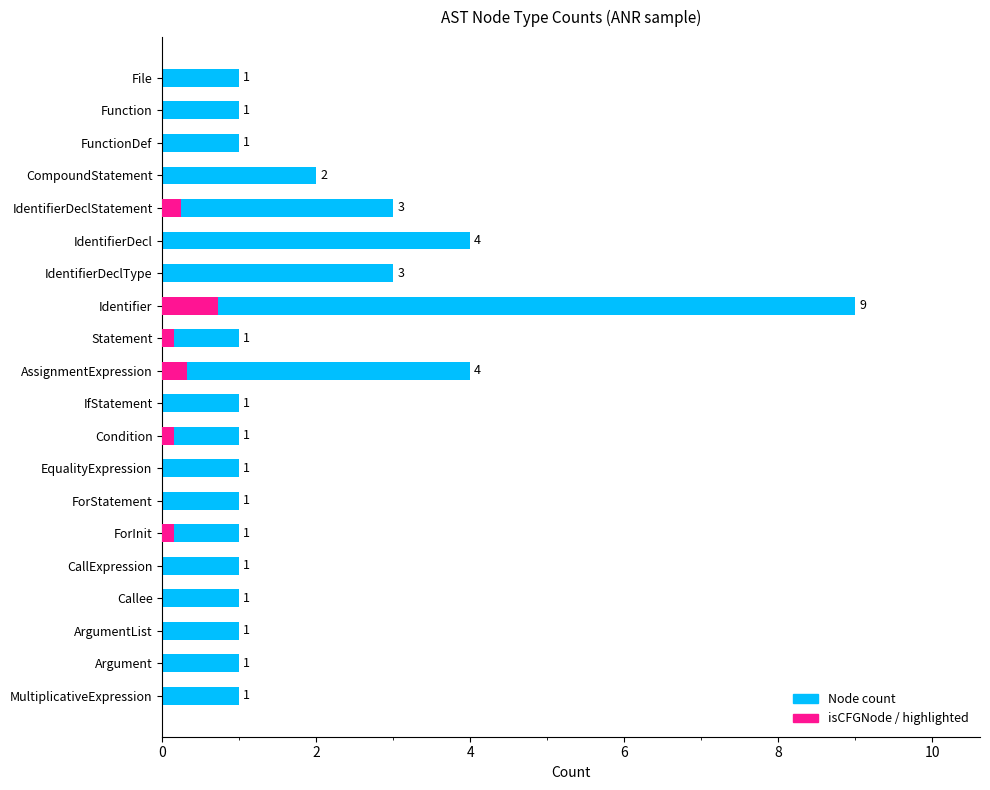

What is the difference between the maximum and second lowest values?

8